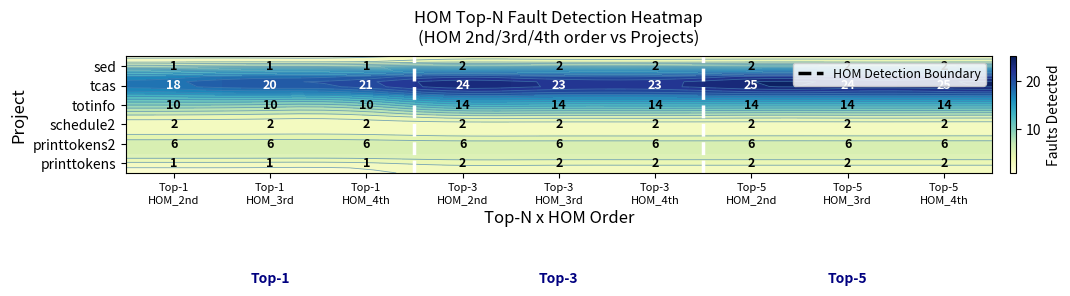

What is the average value of the printtokens series?

2